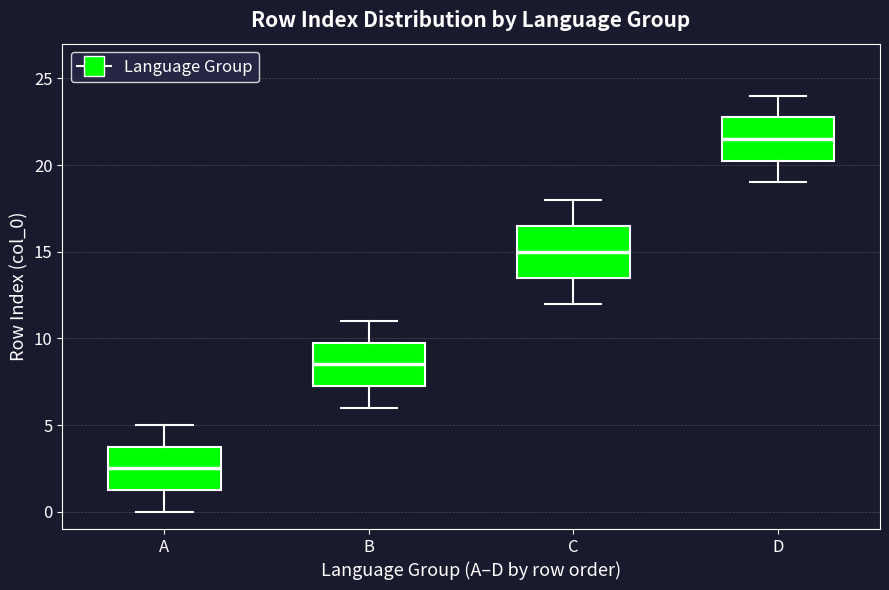

Reading left to right, read every box against the y-axis: the position of its median line, the range the box covers, and the ends of its whiskers. The values are not printed on the chart, so give them approximately, as read against the axis.

A: median 2.5, box 1.5 to 4.0, whiskers 0.0 to 5.0
B: median 8.5, box 7.5 to 10.0, whiskers 6.0 to 11.0
C: median 15.0, box 13.5 to 16.5, whiskers 12.0 to 18.0
D: median 21.5, box 20.5 to 23.0, whiskers 19.0 to 24.0